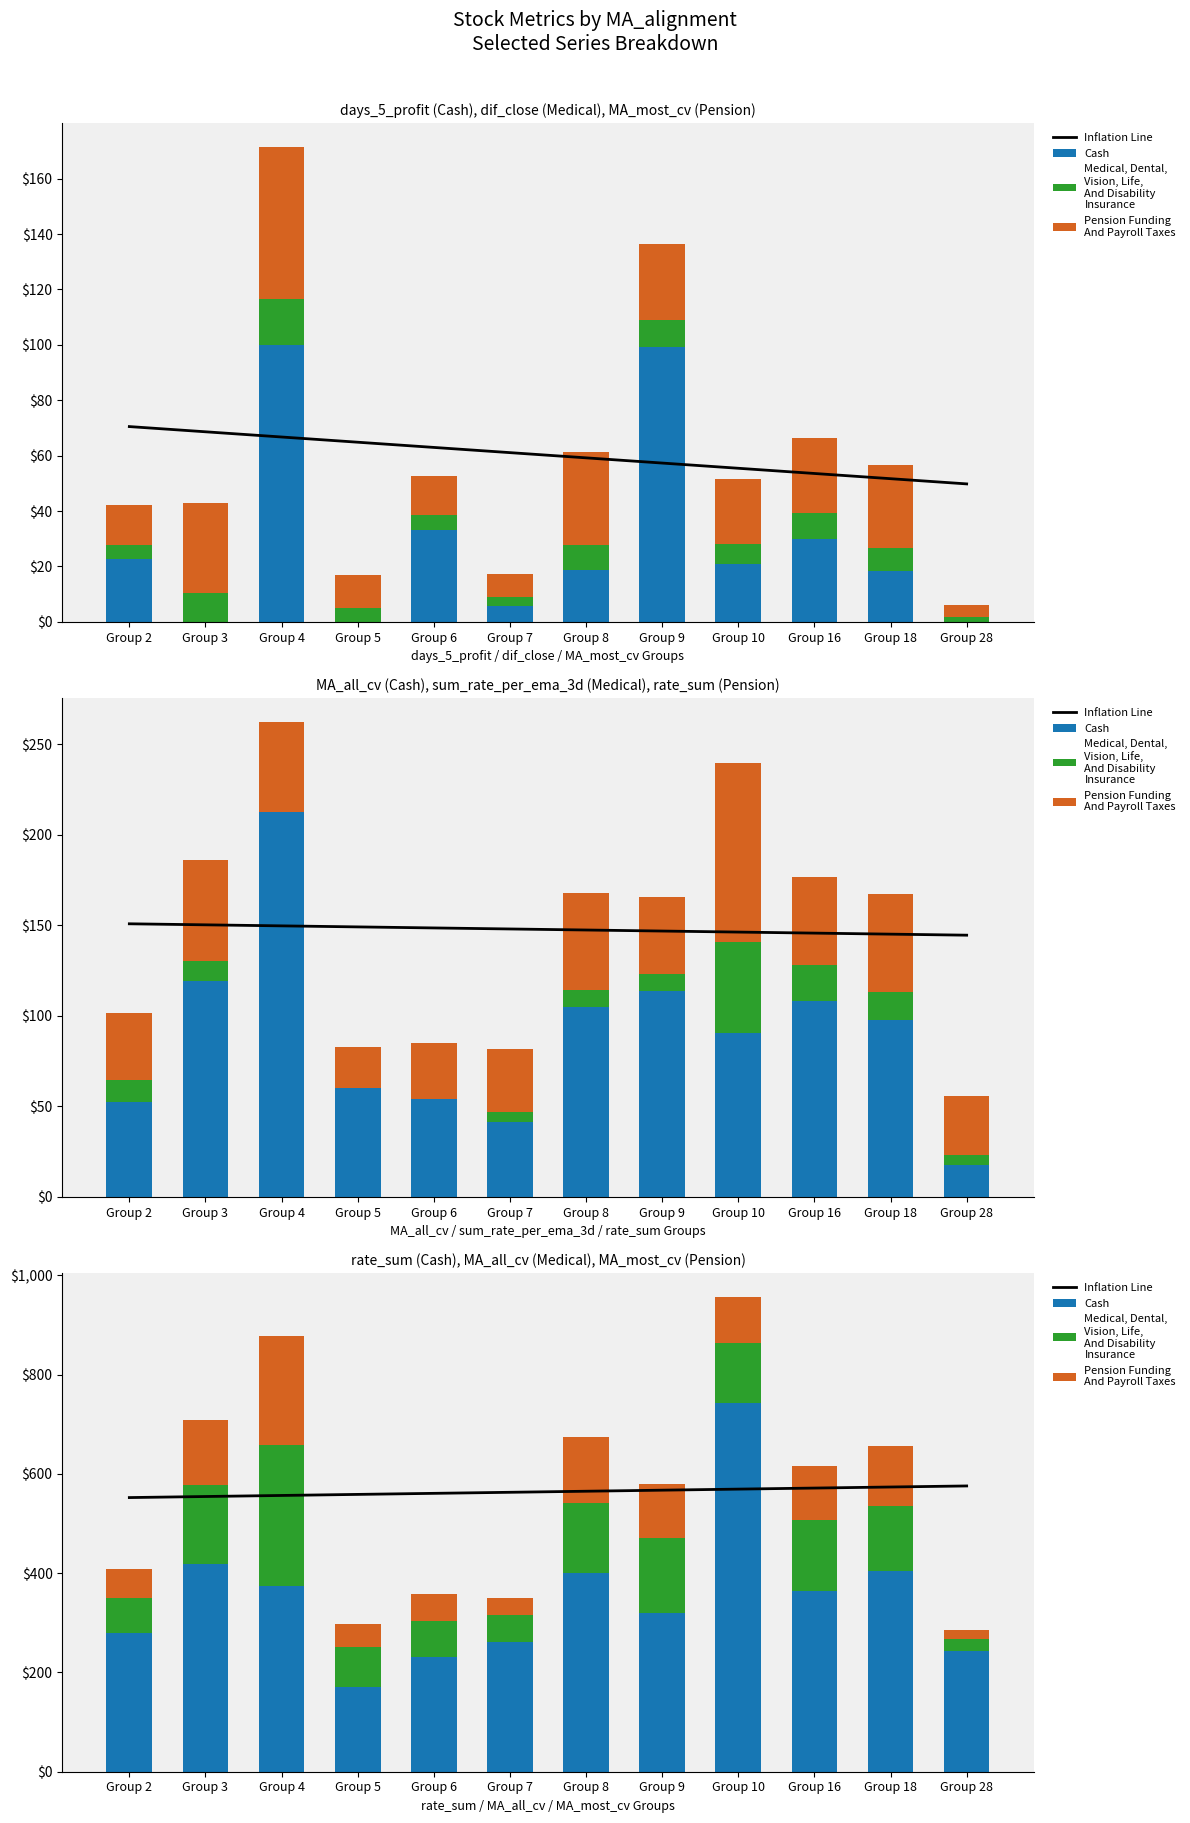

Which category has the highest value in the Inflation Line series?

Group 28